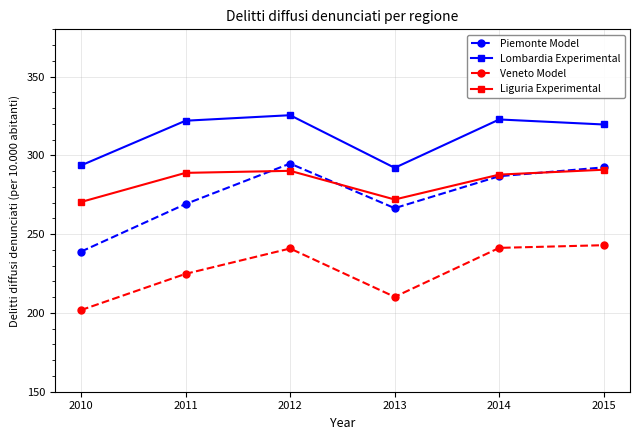

How many values in the Piemonte Model series exceed 286?

3